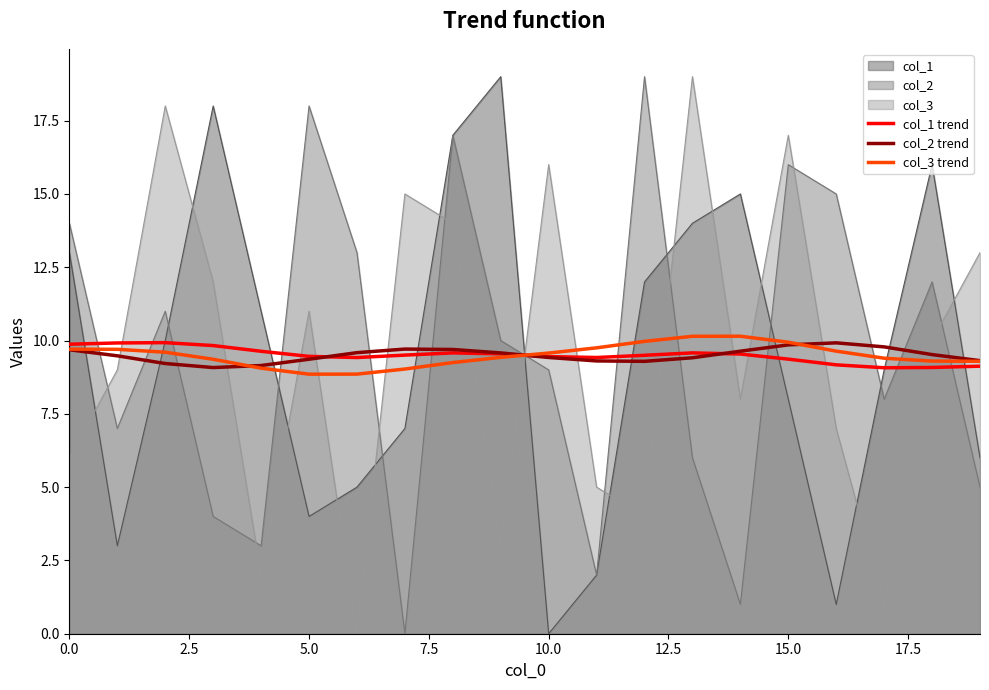

What is the difference between the highest and lowest values at 15.0?

9.0